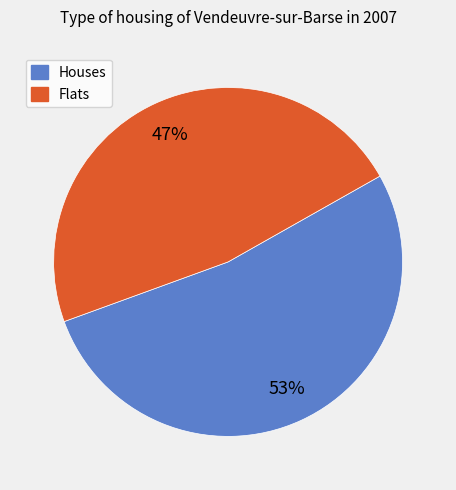

Is there a majority slice in this chart?

Yes